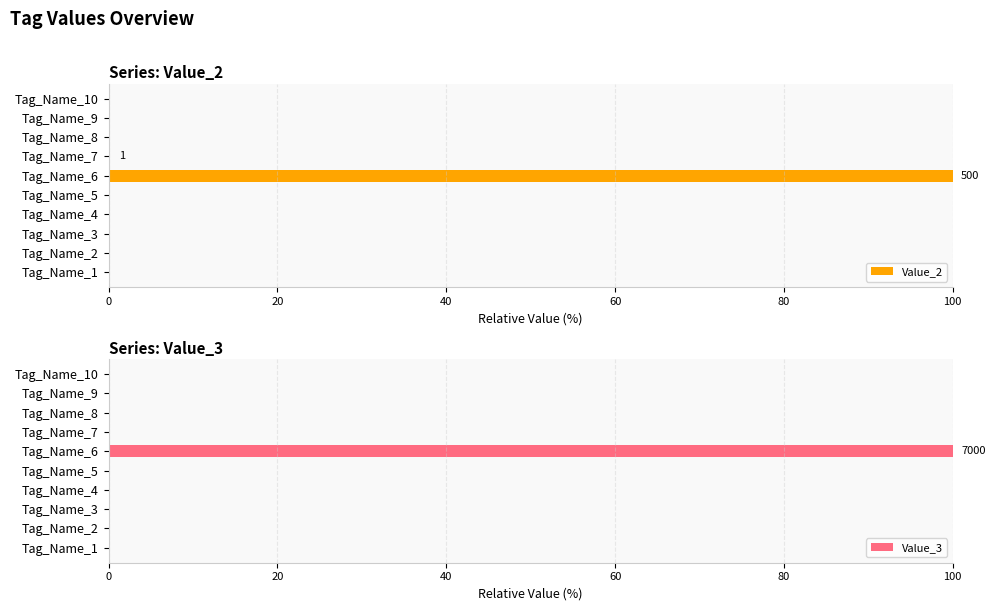

The Value_2 series shows 59.8 at Tag_Name_5. True or false?

False